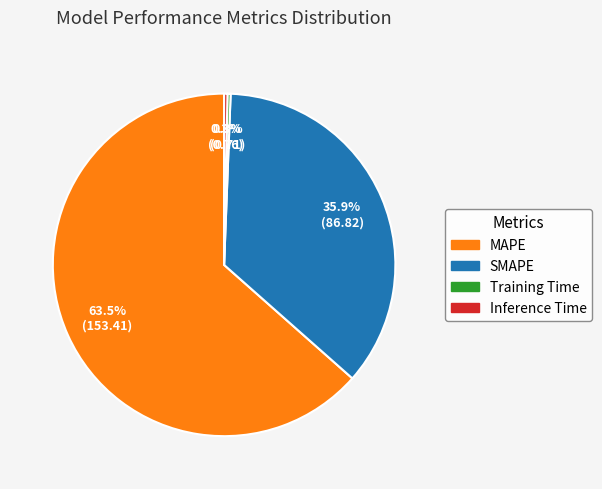

Is there a majority slice in this chart?

Yes